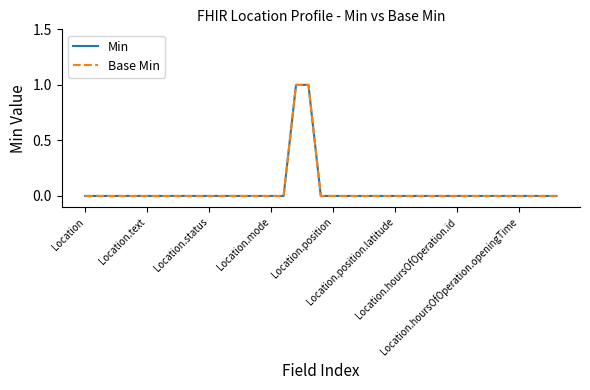

At which label does Min reach its peak?

17